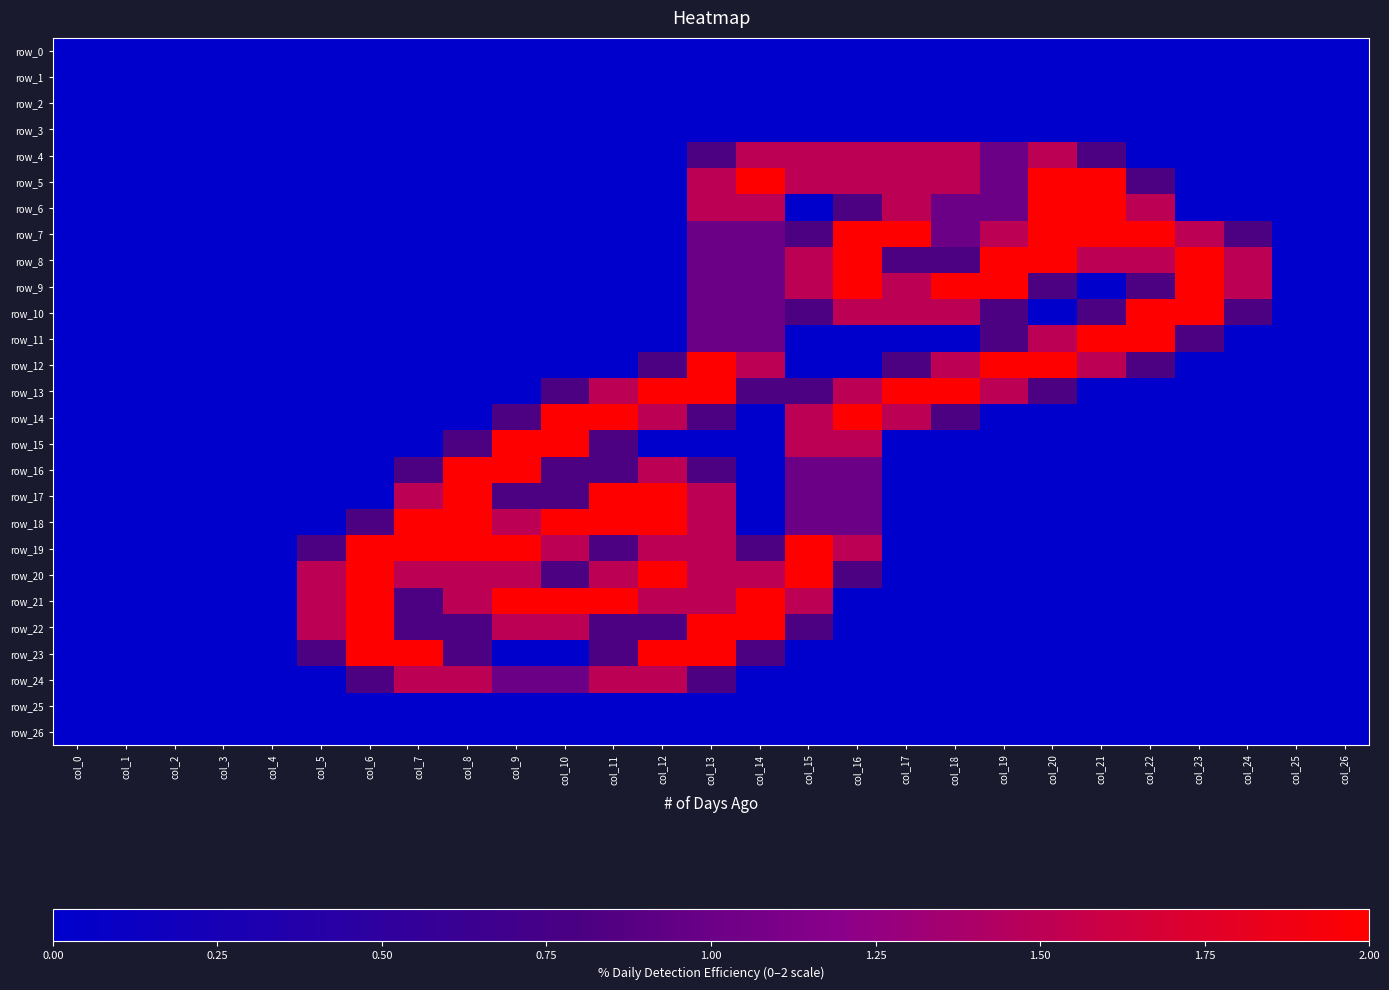

At which label does row_0 reach its minimum?

col_0